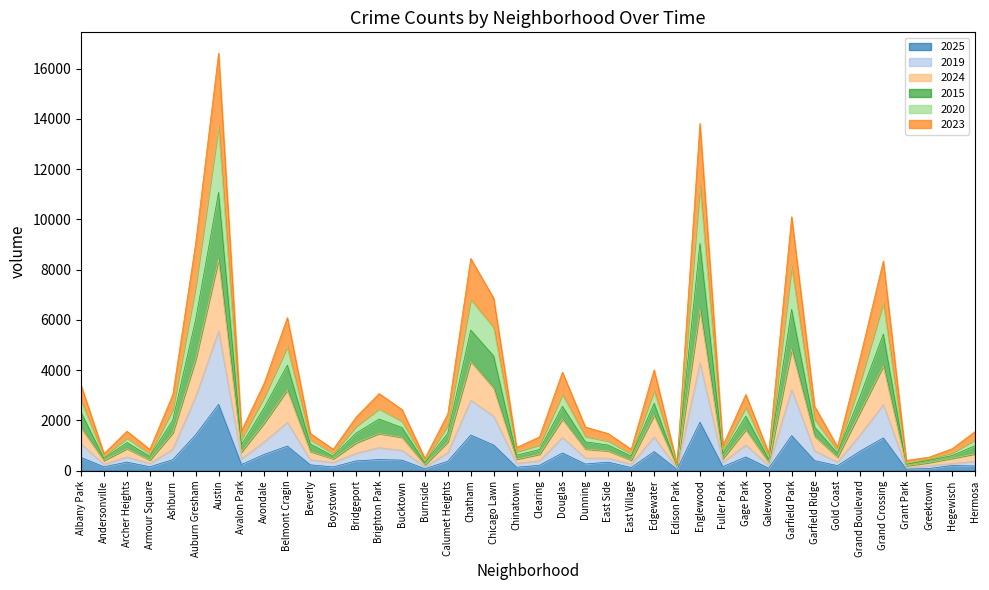

Is the value of 2020 at Fuller Park greater than the value of 2015 at Burnside?

Yes